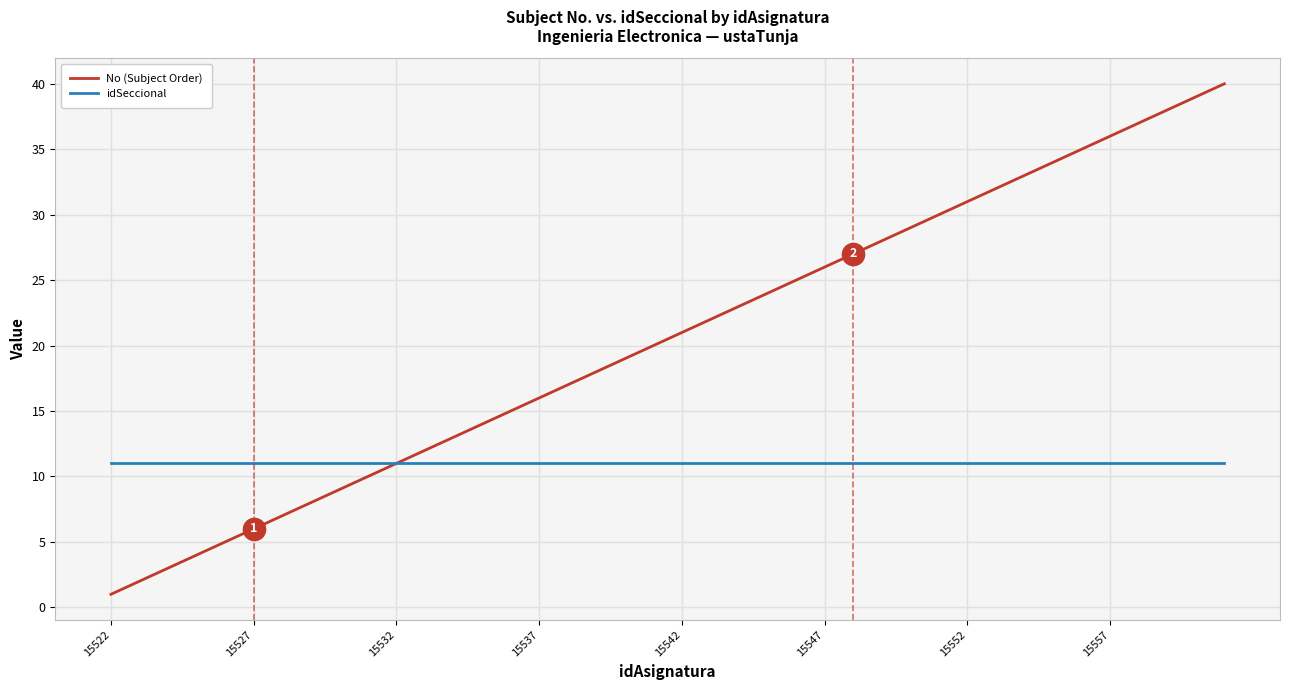

List the series in order of their peak value, lowest first.

idSeccional, No (Subject Order)